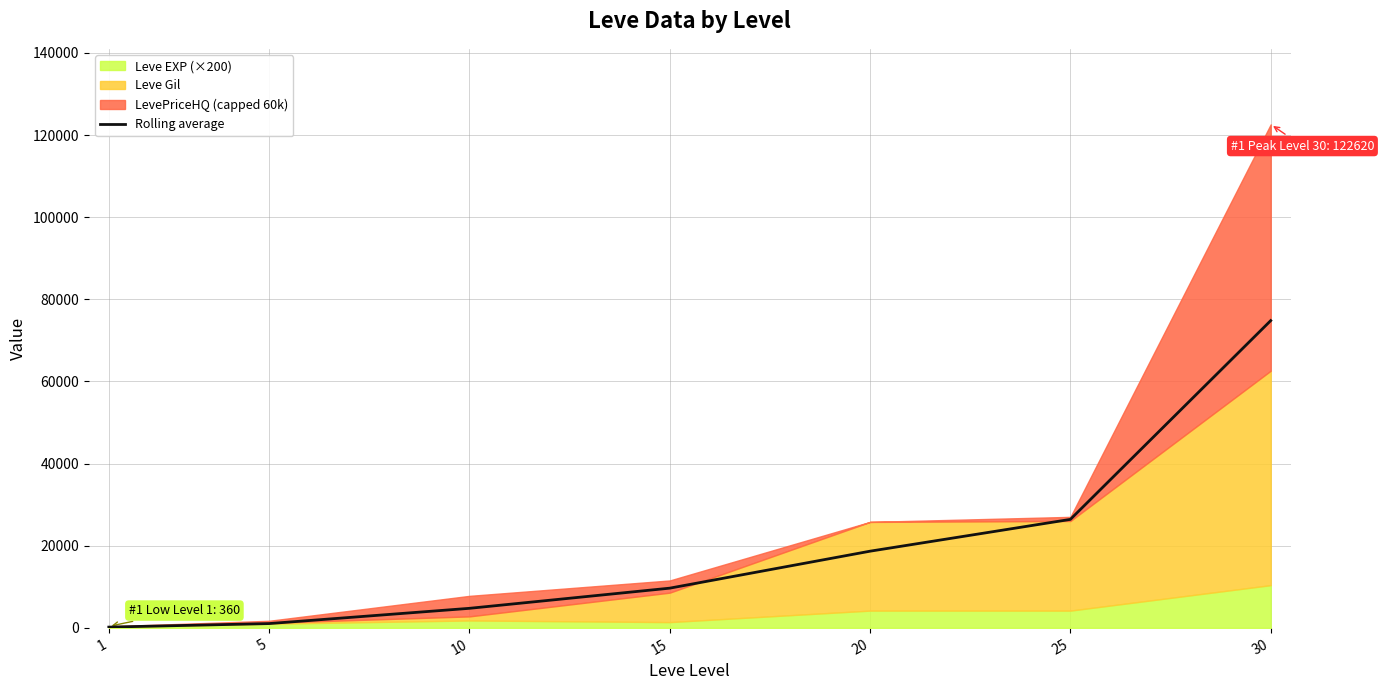

What is the greatest value displayed?

74824.5